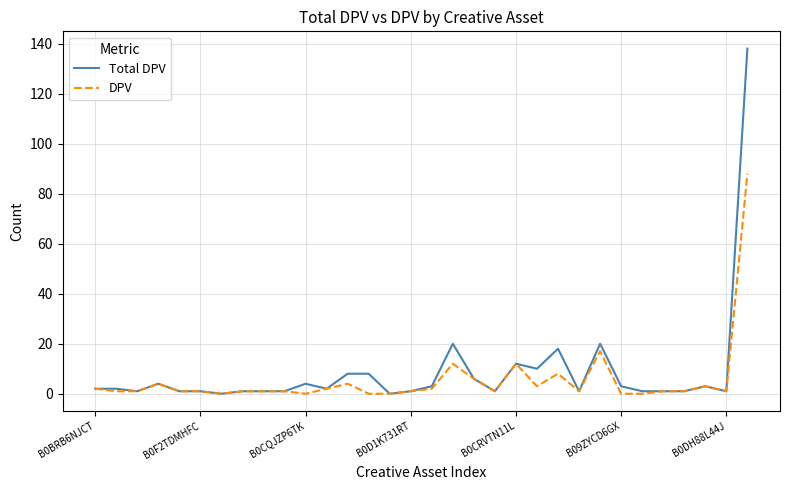

List the series in order of their peak value, lowest first.

DPV, Total DPV